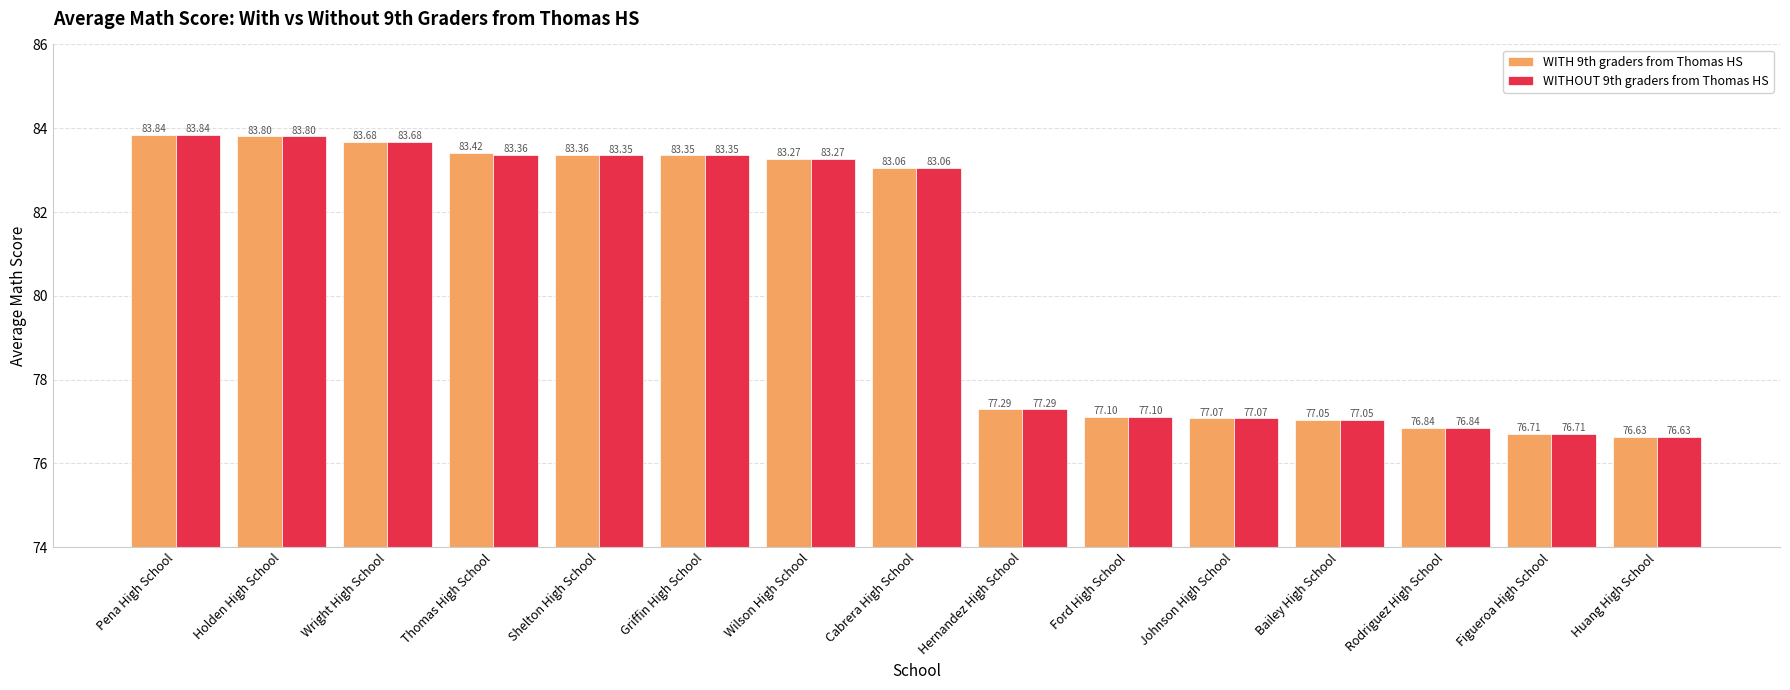

The WITH 9th graders from Thomas HS series shows 76.6 at Huang High School. True or false?

True